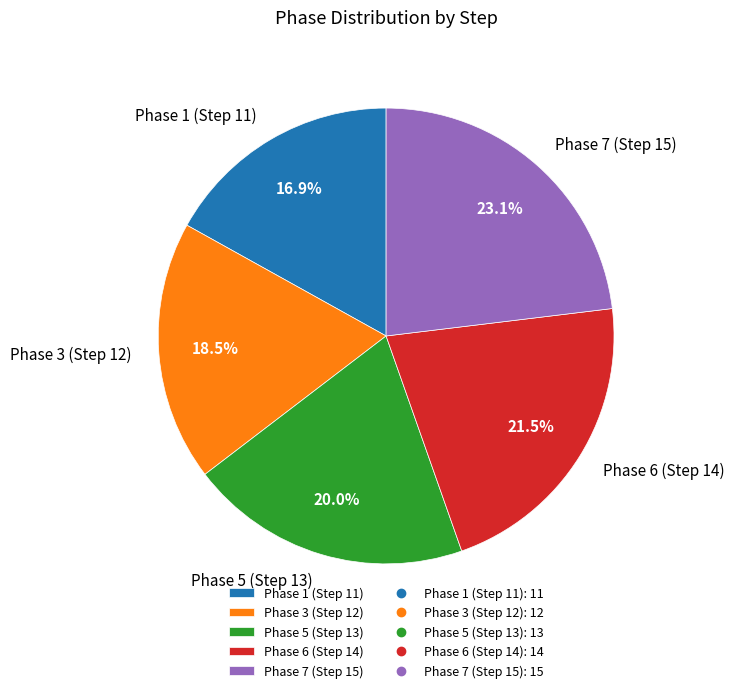

Count the number of slices in the pie.

5